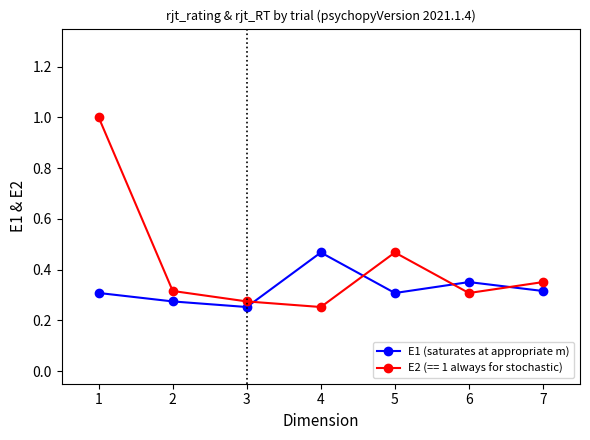

What is the total value across all series at 1?

1.3